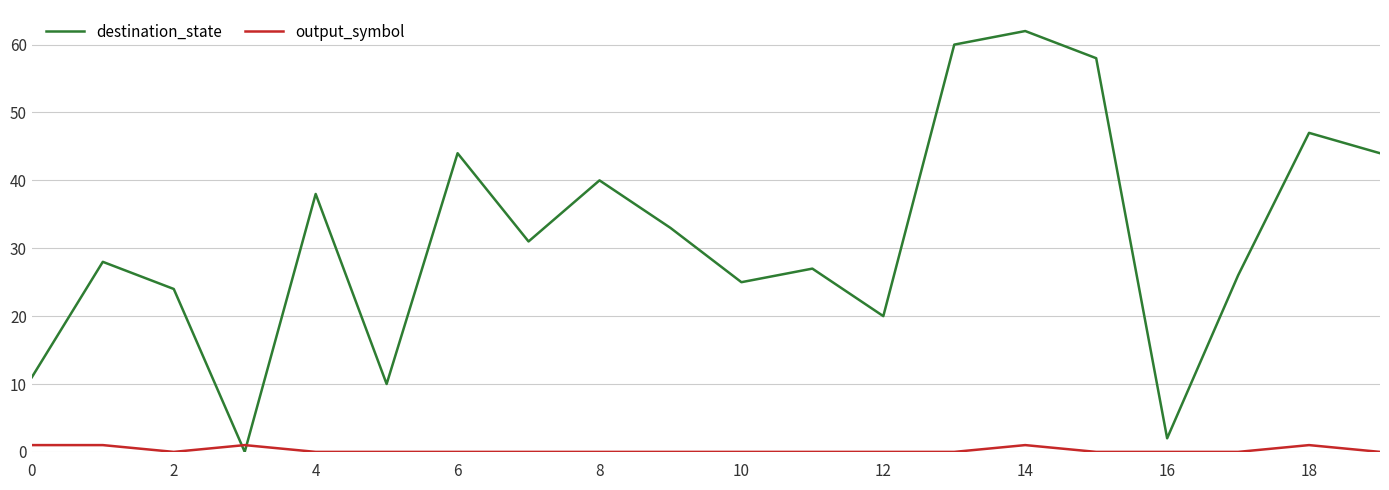

What is the highest value of the destination_state series?

62